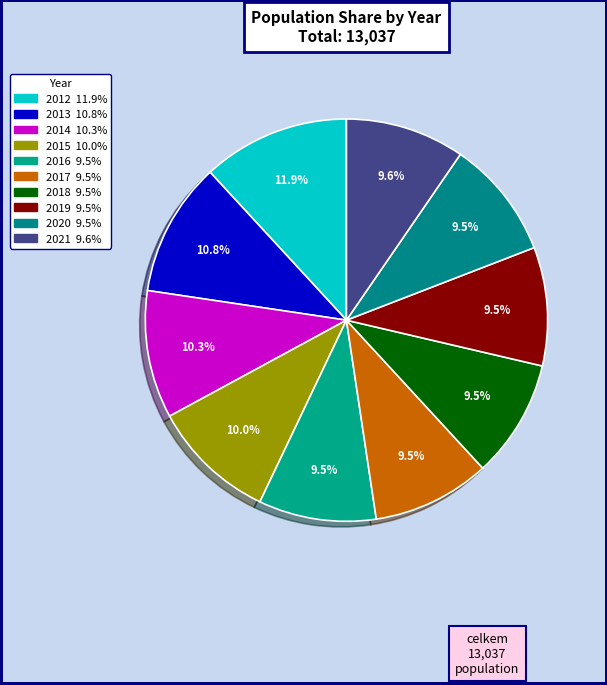

To the nearest percent, what percentage of the pie is 2012?

12%